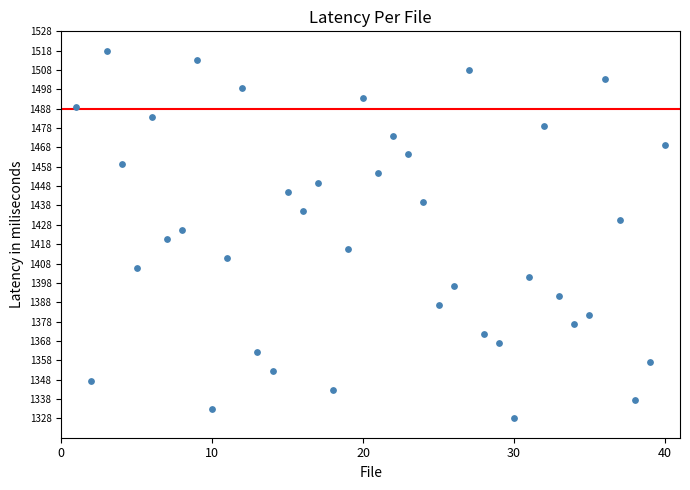

What is the range of X values (max minus min)?

39.0